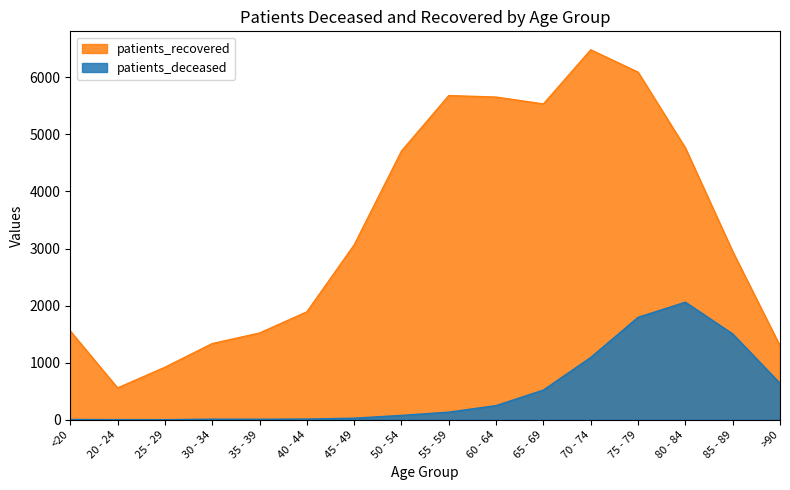

What is the label of the 15th point from the right?

20 - 24